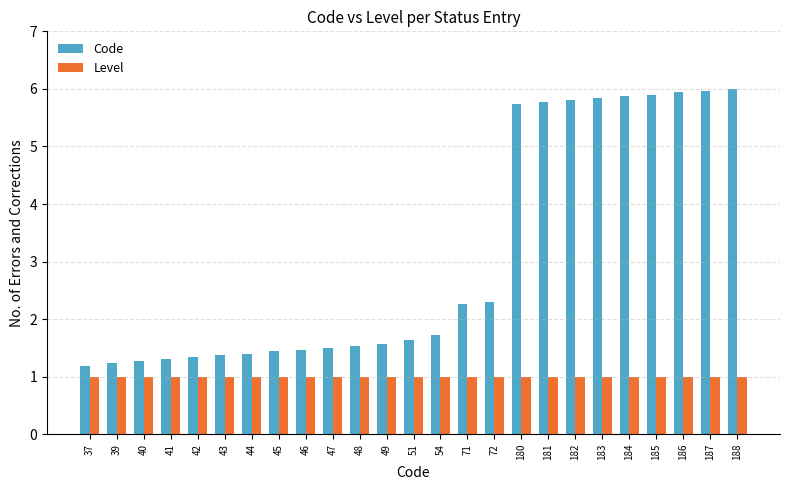

Reading right to left, transcribe all the data shown in this chart.

Code: 6.0	6.0	5.9	5.9	5.9	5.8	5.8	5.8	5.7	2.3	2.3	1.7	1.6	1.6	1.5	1.5	1.5	1.4	1.4	1.4	1.3	1.3	1.3	1.2	1.2
Level: 1.0	1.0	1.0	1.0	1.0	1.0	1.0	1.0	1.0	1.0	1.0	1.0	1.0	1.0	1.0	1.0	1.0	1.0	1.0	1.0	1.0	1.0	1.0	1.0	1.0